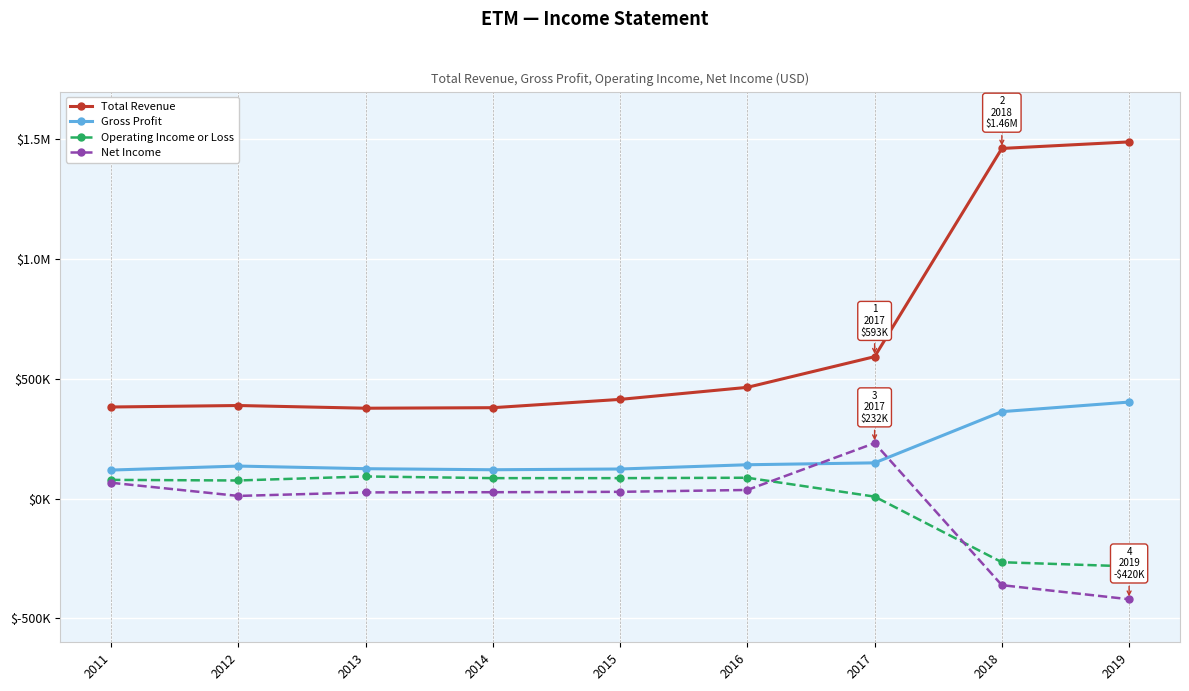

How many intersections are there between Gross Profit and Net Income?

2